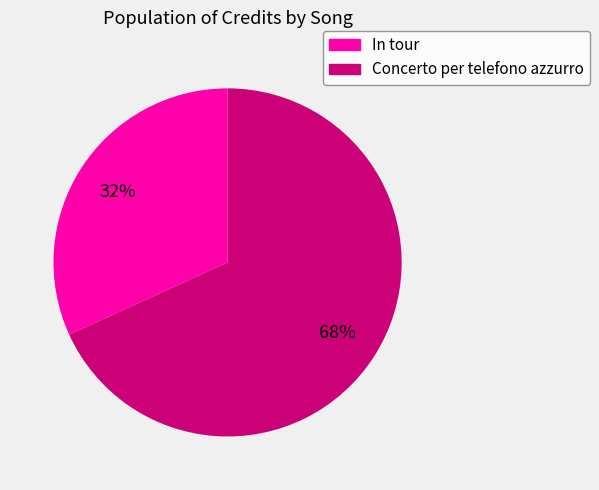

Is it true that In tour is 32% of the pie?

True